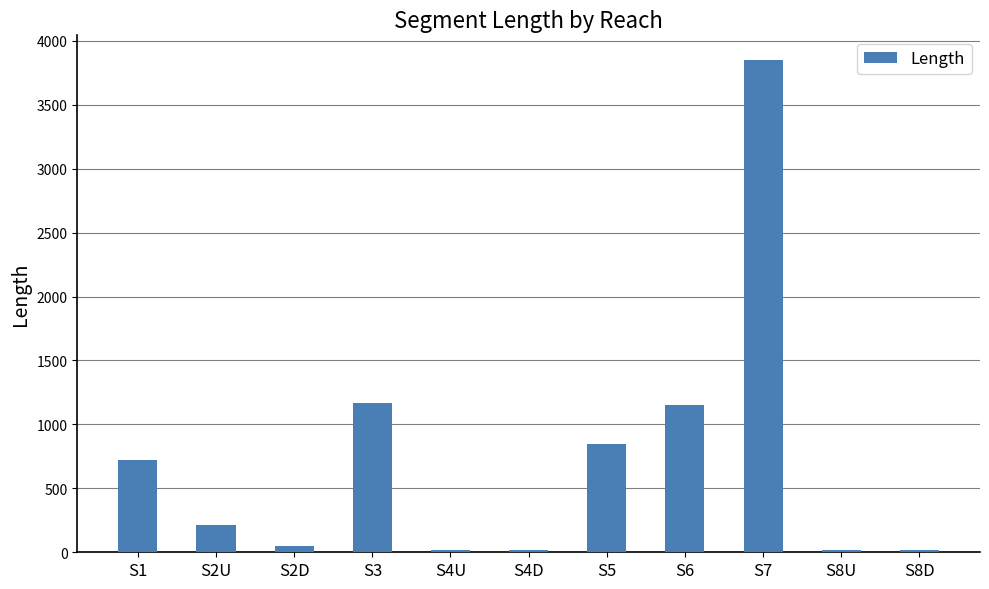

What is the sum of all values?

8080